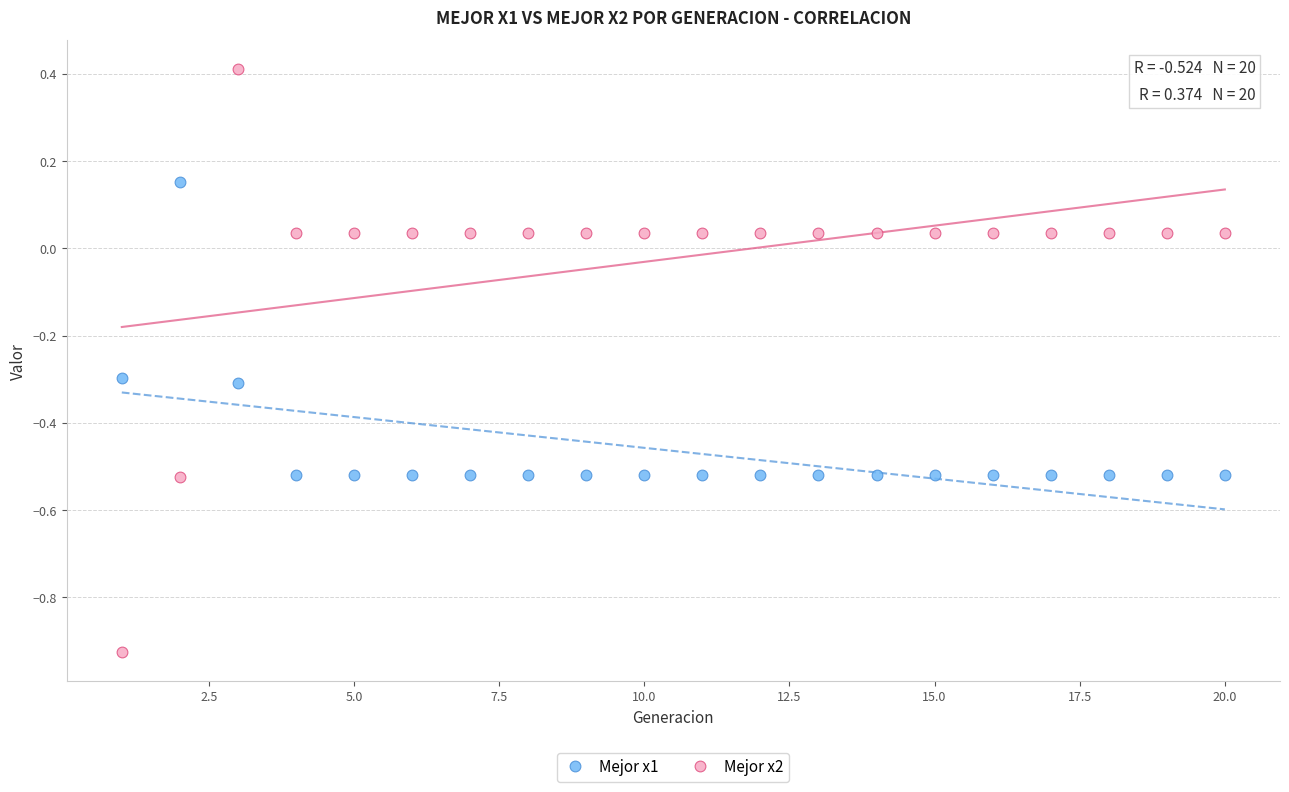

Which series reaches the maximum Y coordinate?

Mejor x2